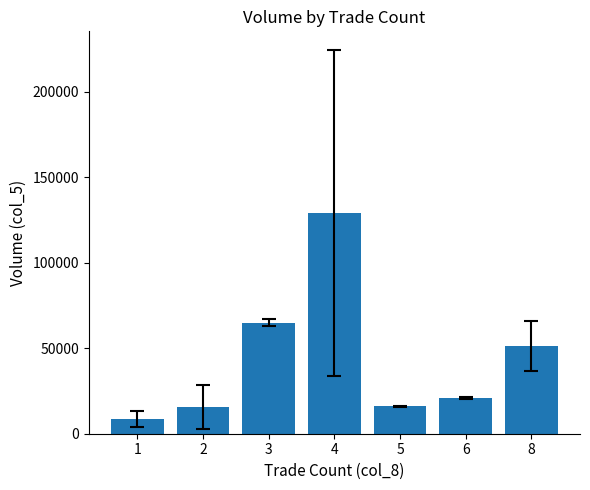

What is the value of the 1st bar from the left?

8750.0